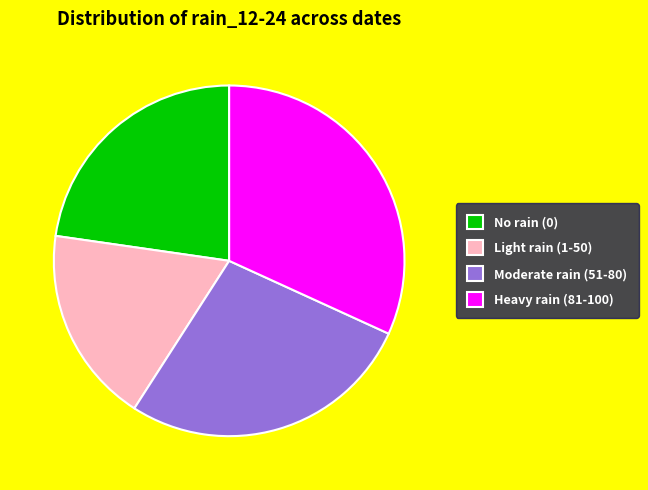

Rank the categories by value from highest to lowest.

Heavy rain (81-100), Moderate rain (51-80), No rain (0), Light rain (1-50)